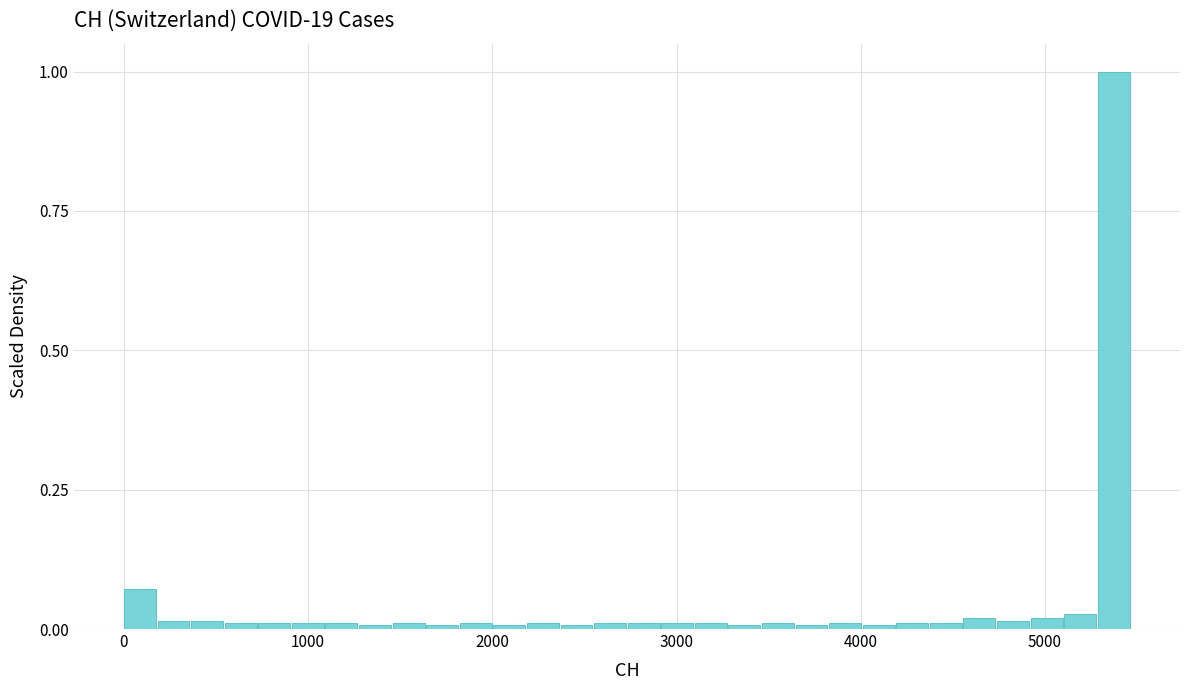

Read against the x-axis, roughly where is the centre of the tallest bar?

5400